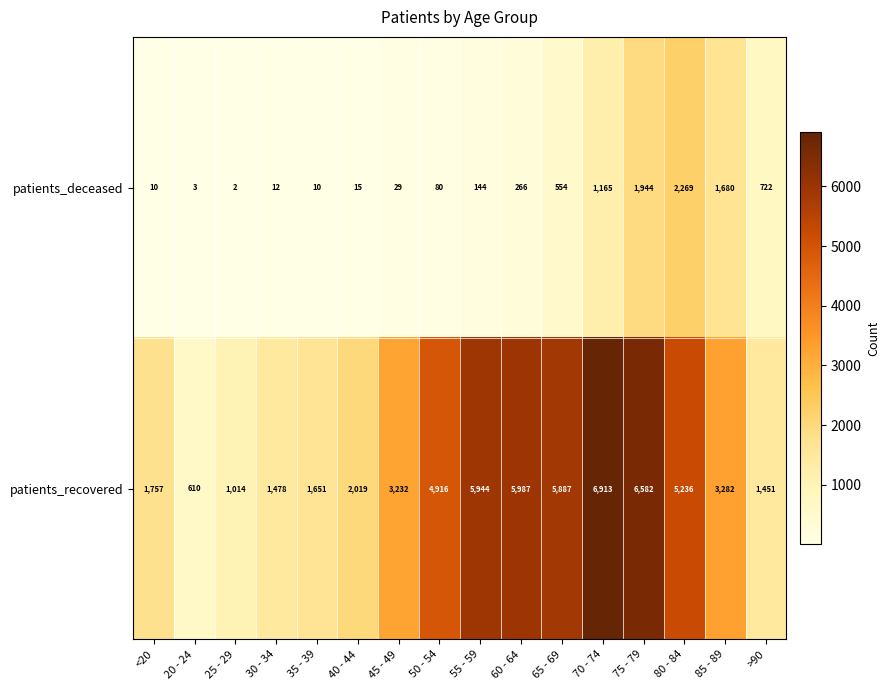

What is the minimum value for patients_recovered?

610